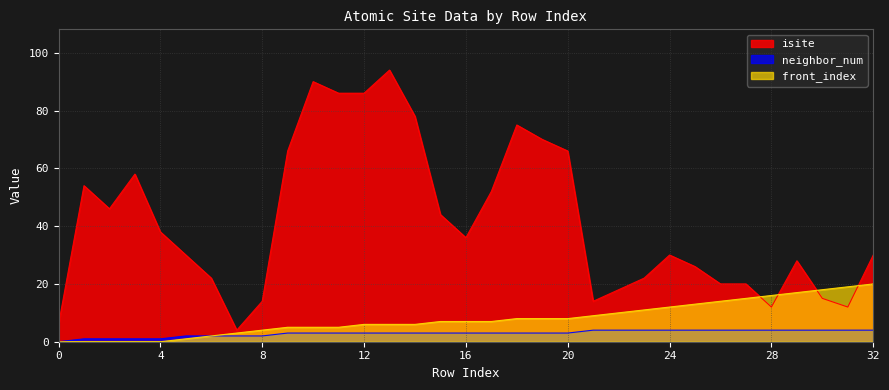

Which series has the largest total across all categories?

isite